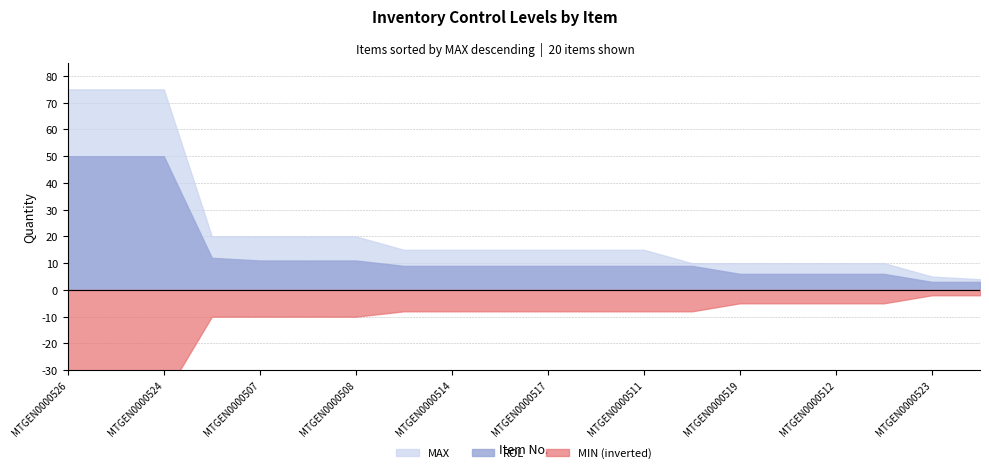

Which series has the largest total across all categories?

MAX